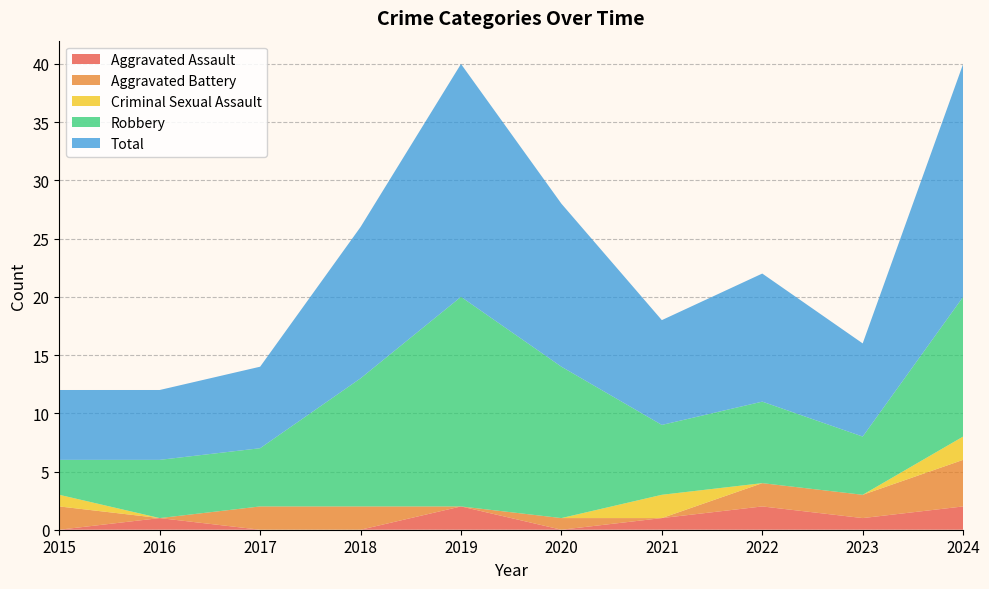

Reading right to left, what are all the values shown in this chart?

Aggravated Assault: 2024=2	2023=1	2022=2	2021=1	2020=0	2019=2	2018=0	2017=0	2016=1	2015=0
Aggravated Battery: 2024=4	2023=2	2022=2	2021=0	2020=1	2019=0	2018=2	2017=2	2016=0	2015=2
Criminal Sexual Assault: 2024=2	2023=0	2022=0	2021=2	2020=0	2019=0	2018=0	2017=0	2016=0	2015=1
Robbery: 2024=12	2023=5	2022=7	2021=6	2020=13	2019=18	2018=11	2017=5	2016=5	2015=3
Total: 2024=20	2023=8	2022=11	2021=9	2020=14	2019=20	2018=13	2017=7	2016=6	2015=6